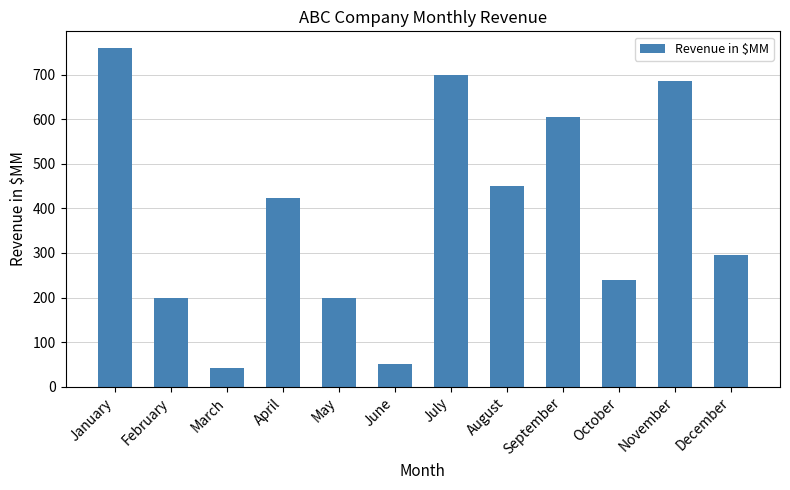

Is it true that the value at November is 685?

True